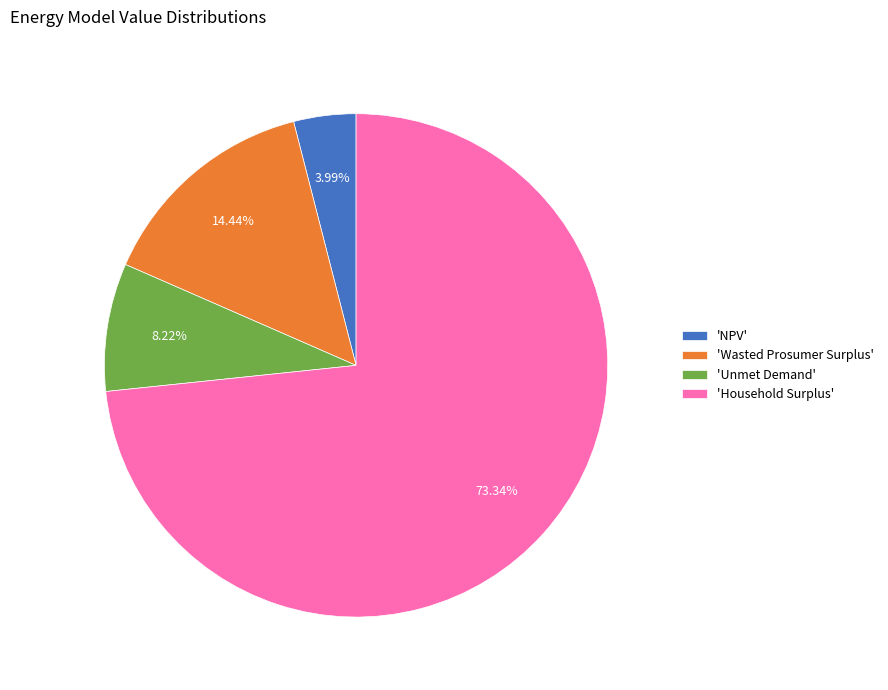

Between 'Wasted Prosumer Surplus' and 'NPV', which is larger?

'Wasted Prosumer Surplus'